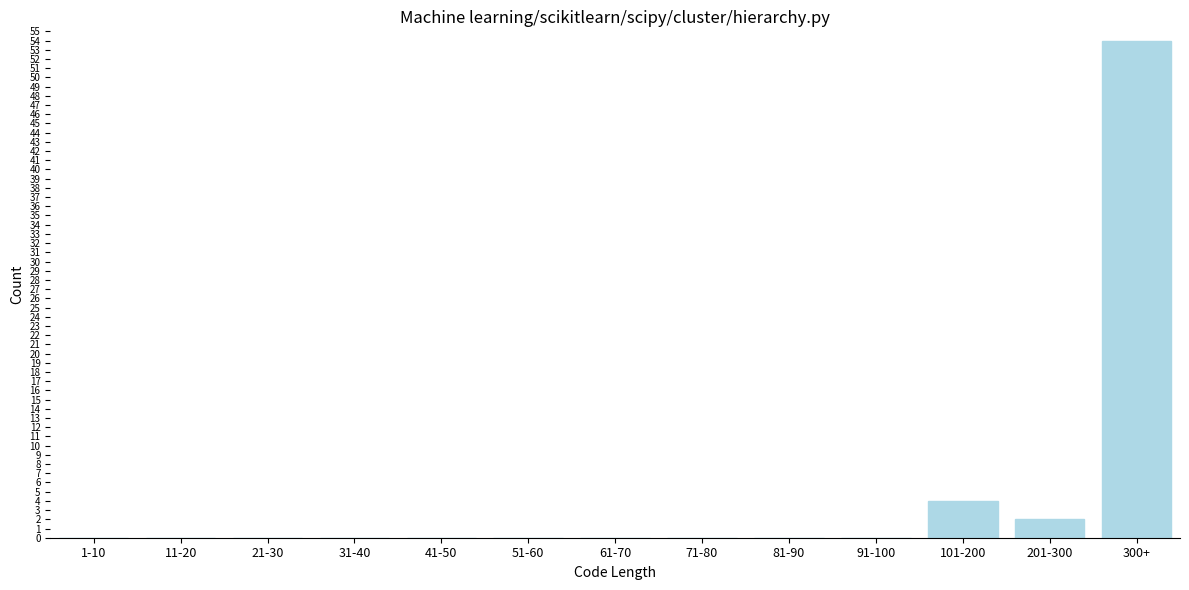

Reading right to left, transcribe all the data shown in this chart.

300+=54	201-300=2	101-200=4	91-100=0	81-90=0	71-80=0	61-70=0	51-60=0	41-50=0	31-40=0	21-30=0	11-20=0	1-10=0